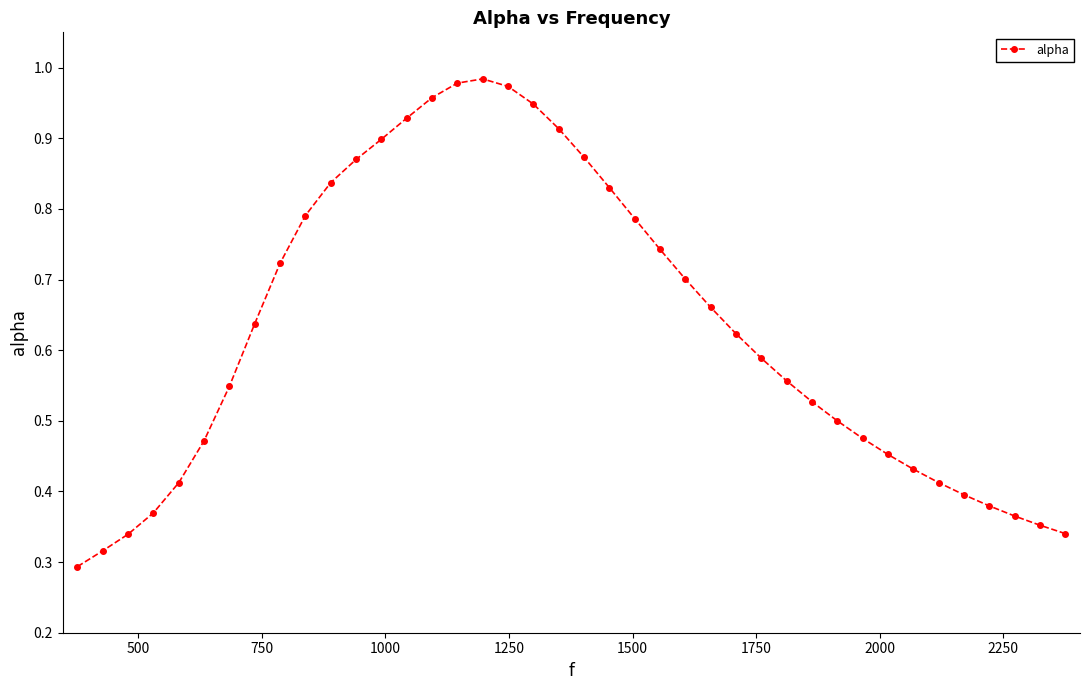

What is the sum of all values?

25.2